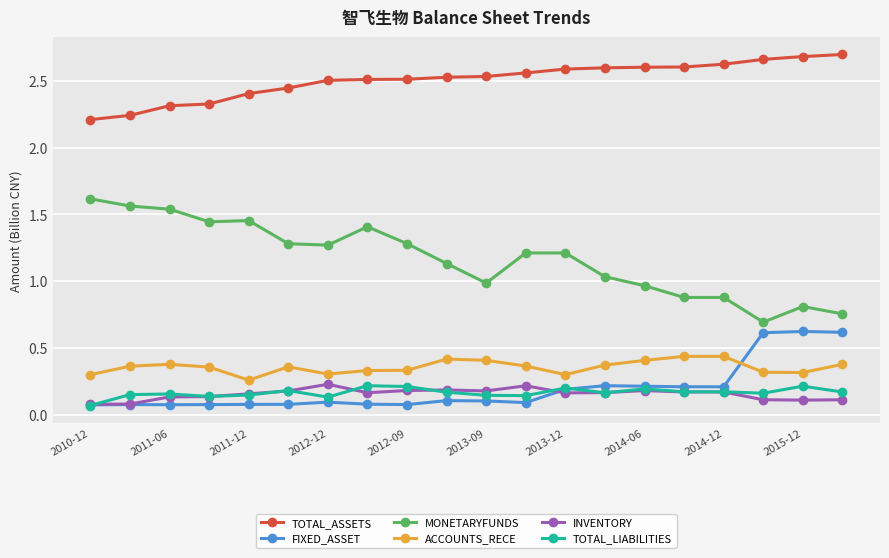

Which series has the largest total across all categories?

TOTAL_ASSETS